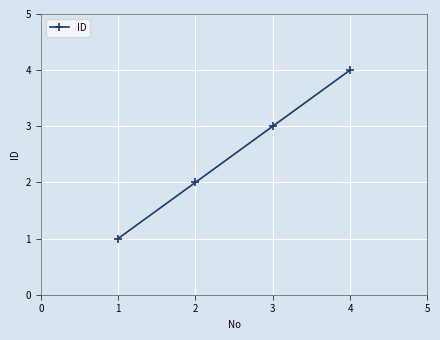

Reading left to right, list all the values displayed in this chart.

1	2	3	4